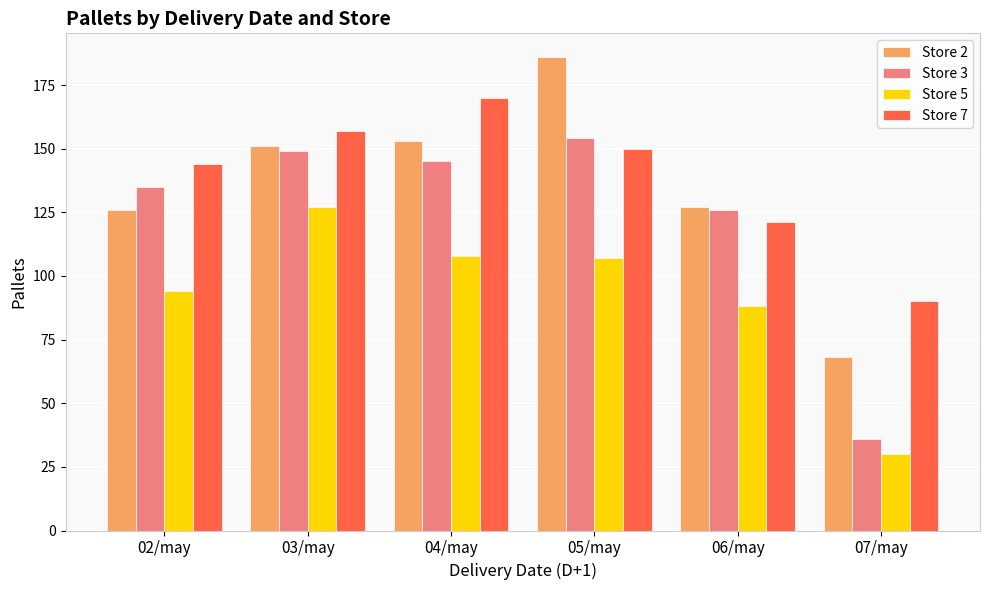

Does the chart contain stacked bars?

No